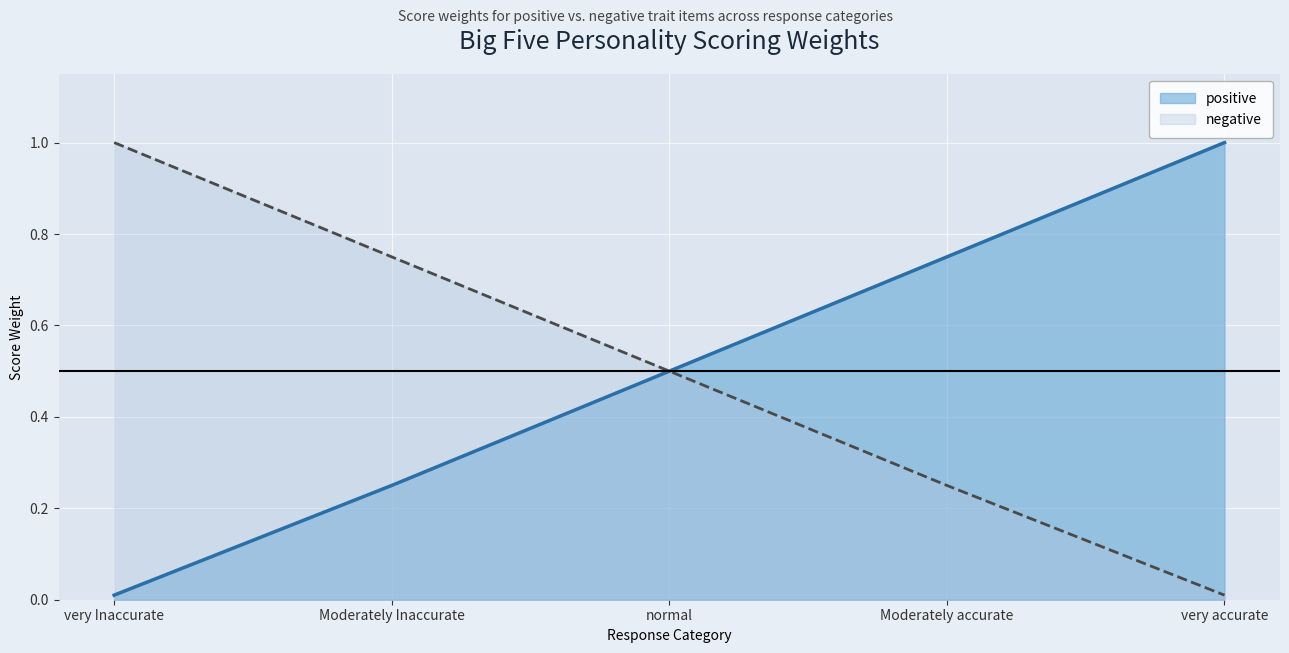

The value of positive at normal is 0.2. True or false?

False